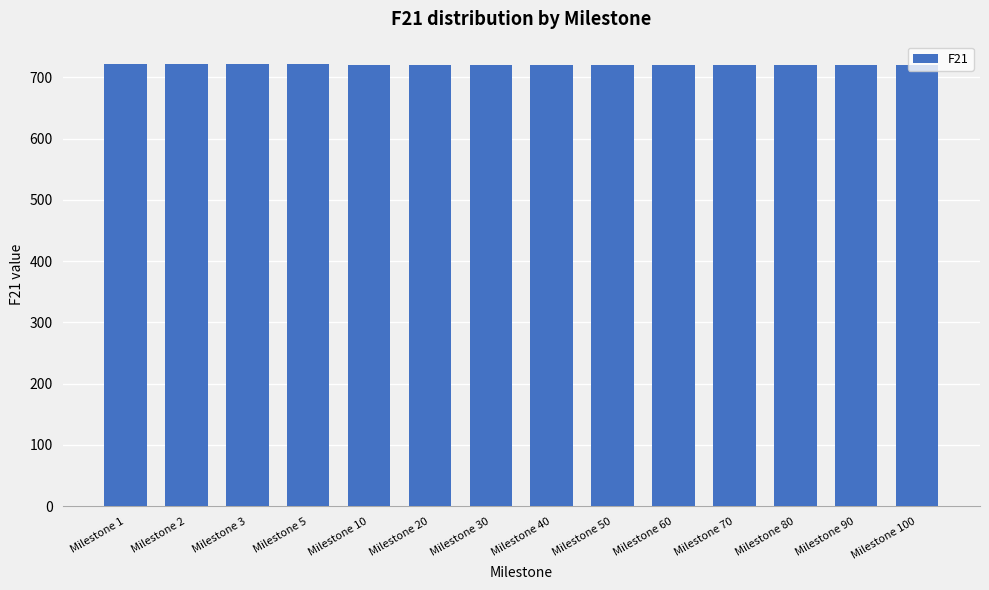

What is the value of the 3rd bar from the left?

721.7